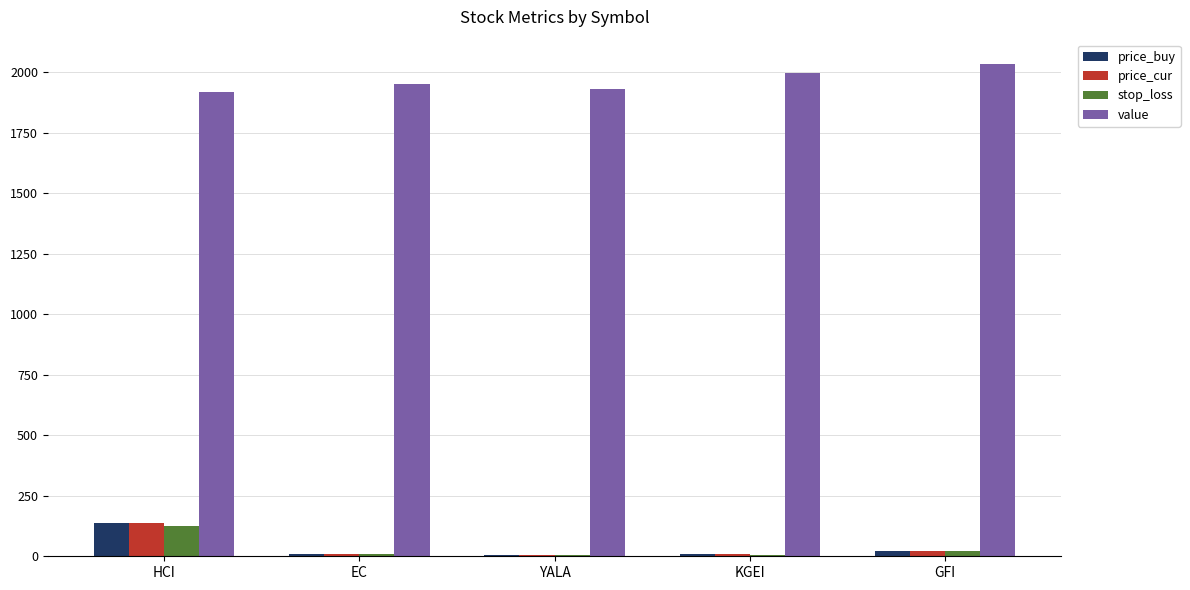

Which series changed the most between YALA and KGEI?

value